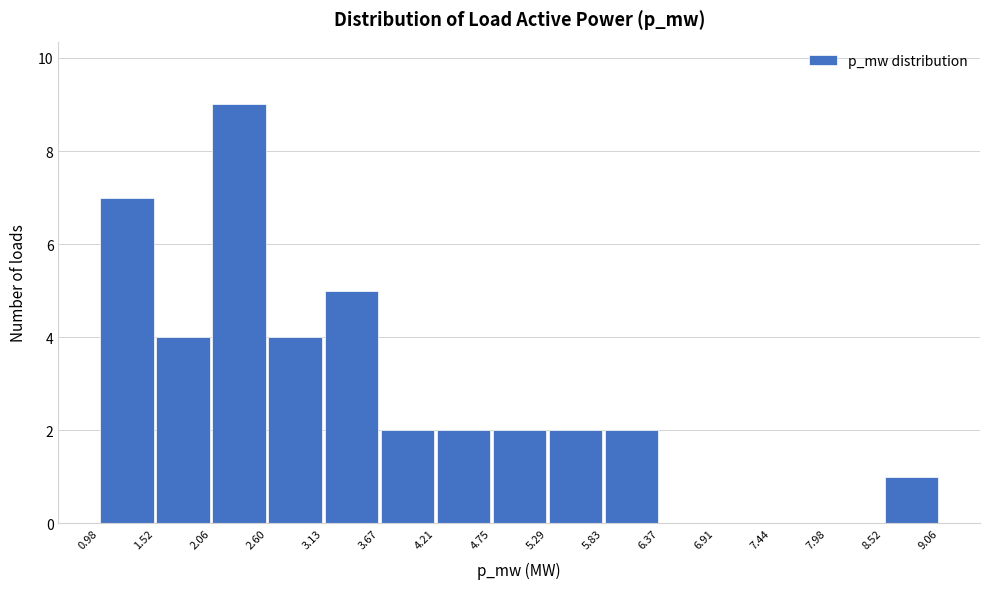

Reading left to right, transcribe this chart: for each bar, give the range it covers on the x-axis and its height. The values are not printed on the chart, so give them approximately, as read against the axis.

0.98 to 1.52: 7
1.52 to 2.06: 4
2.06 to 2.60: 9
2.60 to 3.13: 4
3.13 to 3.67: 5
3.67 to 4.21: 2
4.21 to 4.75: 2
4.75 to 5.29: 2
5.29 to 5.83: 2
5.83 to 6.37: 2
6.37 to 6.91: 0
6.91 to 7.44: 0
7.44 to 7.98: 0
7.98 to 8.52: 0
8.52 to 9.06: 1